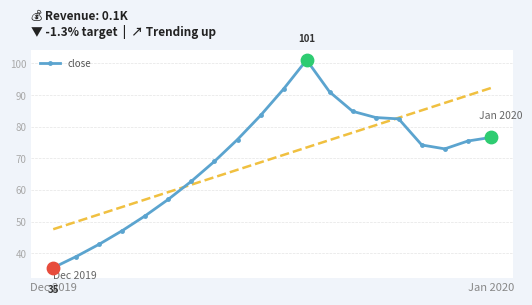

What is the lowest value of the close series?

35.4